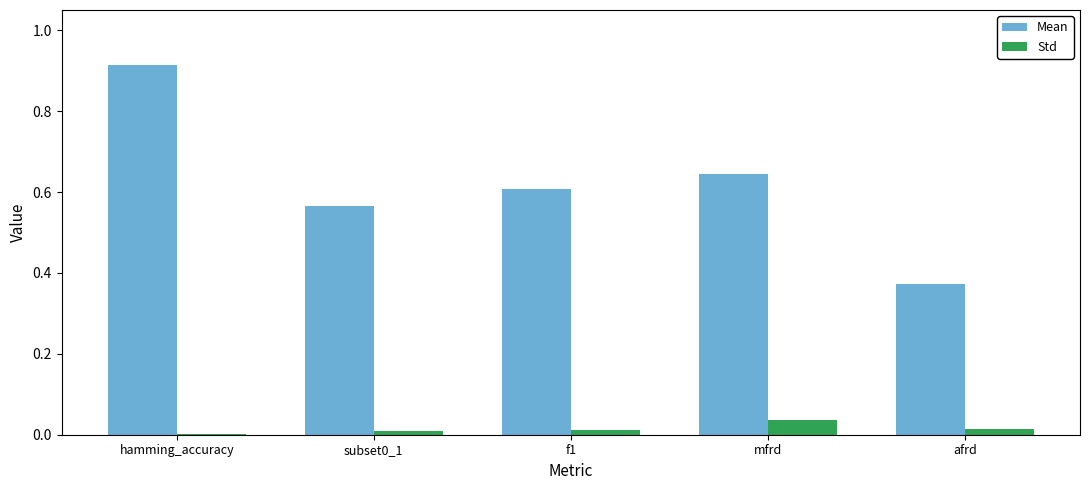

The Std series shows 0.0 at subset0_1. True or false?

True